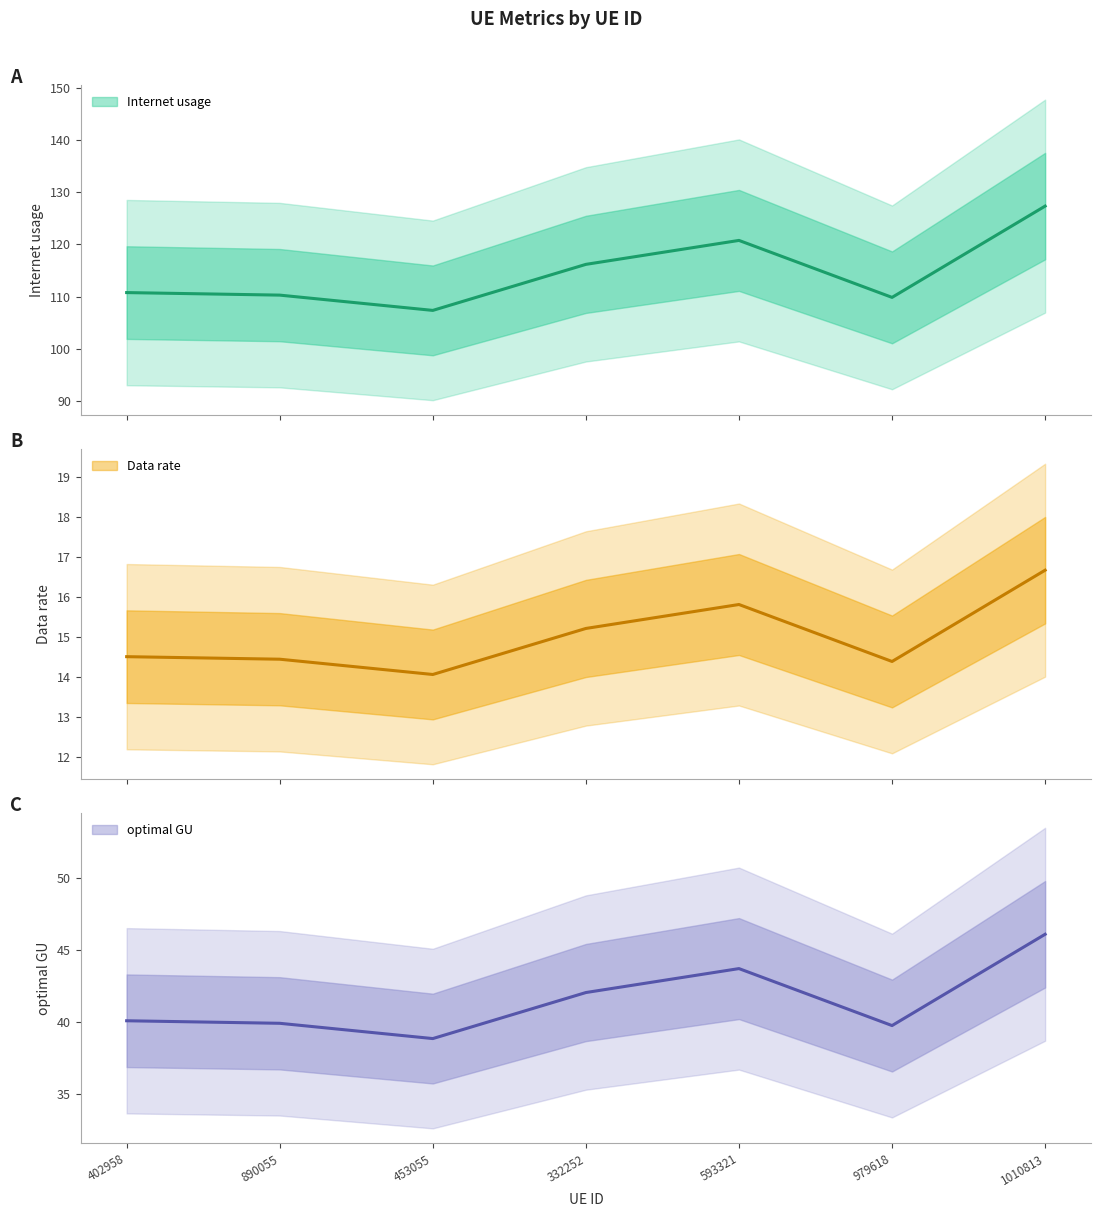

Read the Internet usage value at 332252.

116.2